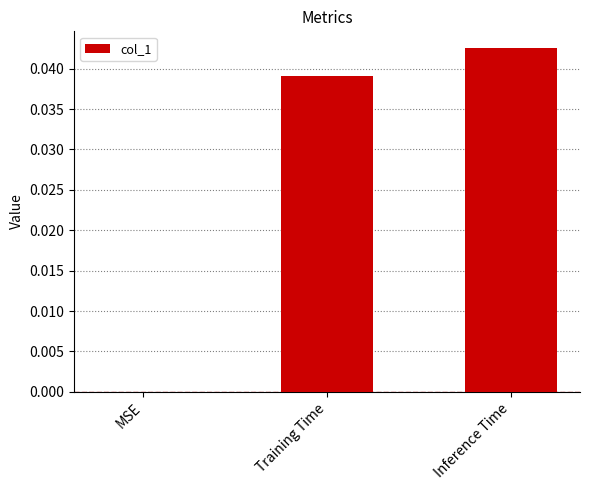

How many data points are above 0?

2